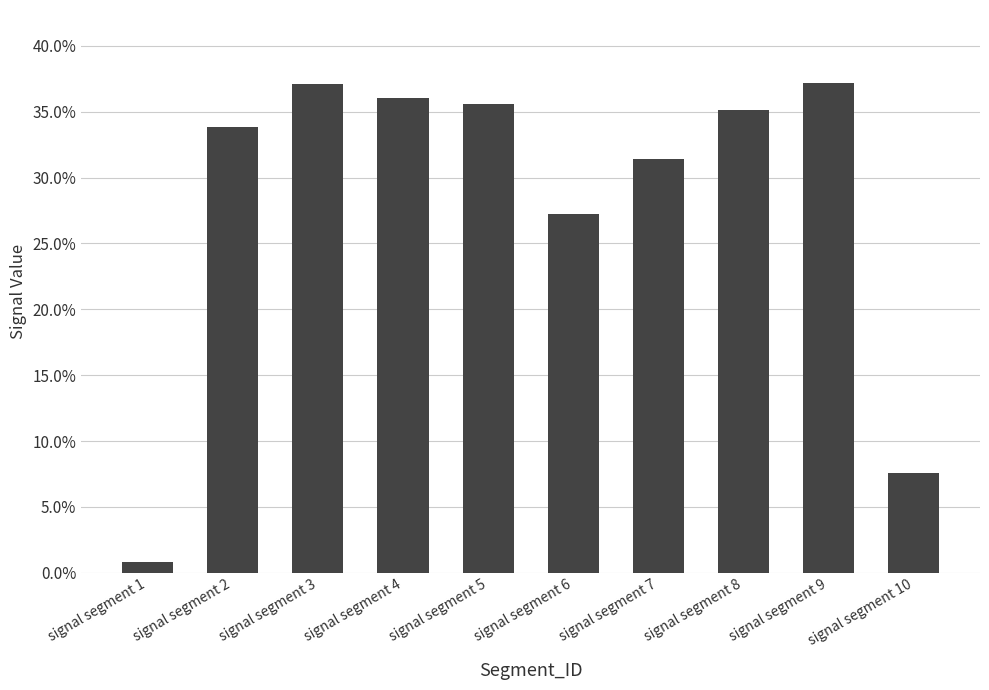

Rank the categories by value from highest to lowest.

signal segment 9, signal segment 3, signal segment 4, signal segment 5, signal segment 8, signal segment 2, signal segment 7, signal segment 6, signal segment 10, signal segment 1